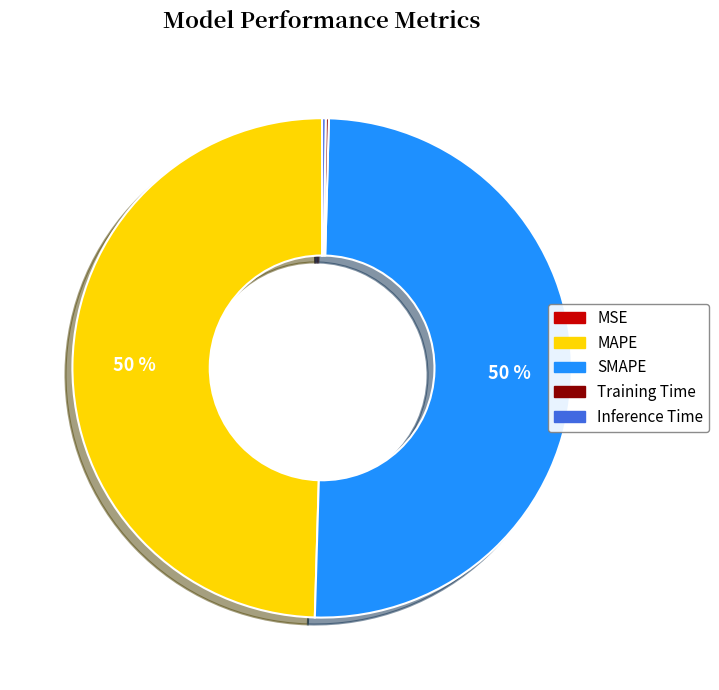

Is the sum of MAPE and SMAPE greater than half?

Yes